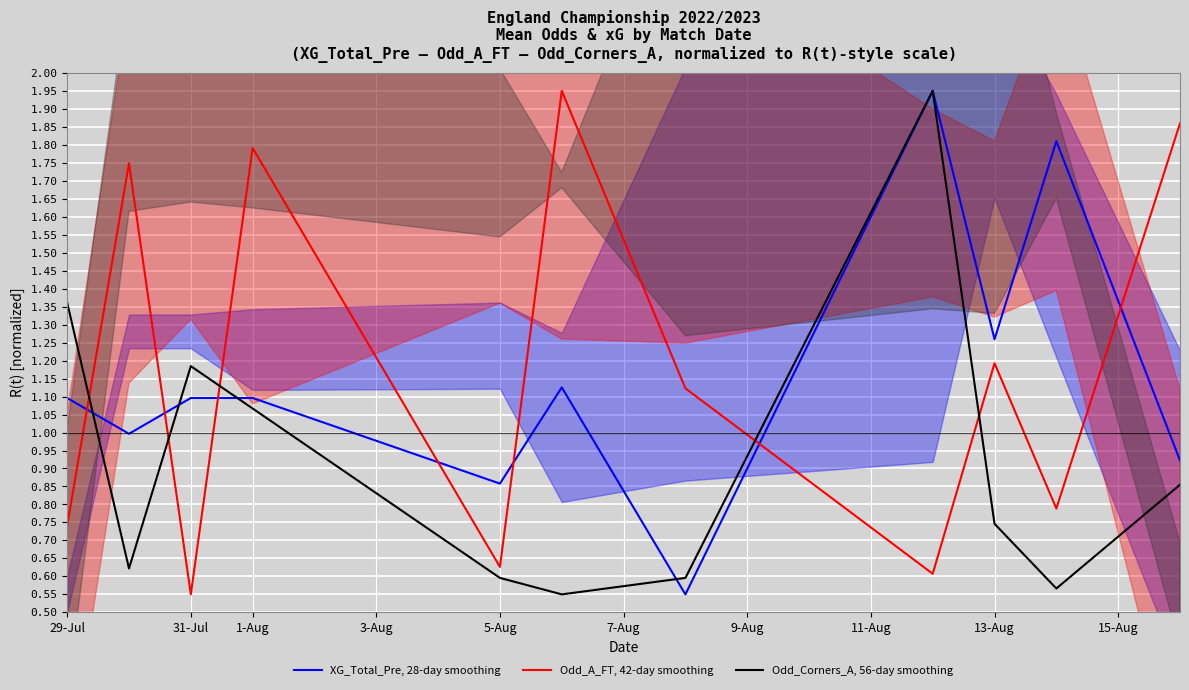

Reading right to left, transcribe all the data shown in this chart.

XG_Total_Pre, 28-day smoothing: 0.9	1.8	1.3	1.9	0.6	1.1	0.9	1.1	1.1	1.0	1.1
Odd_A_FT, 42-day smoothing: 1.9	0.8	1.2	0.6	1.1	1.9	0.6	1.8	0.6	1.7	0.7
Odd_Corners_A, 56-day smoothing: 0.9	0.6	0.7	1.9	0.6	0.6	0.6	1.1	1.2	0.6	1.4